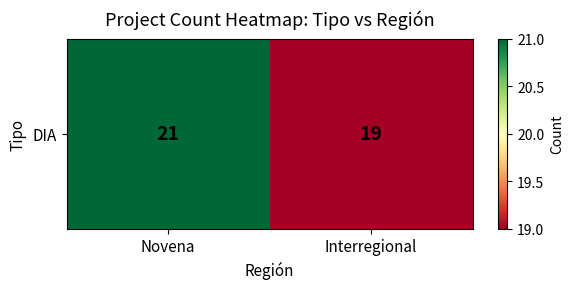

What is the approximate value at Novena?

21